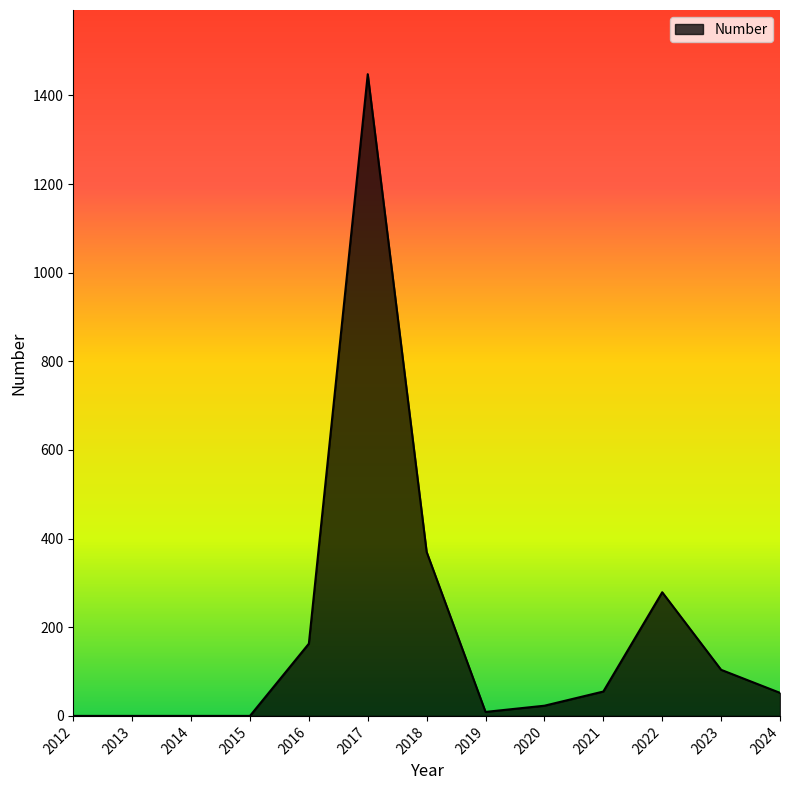

What is the difference between the maximum and minimum values?

1448